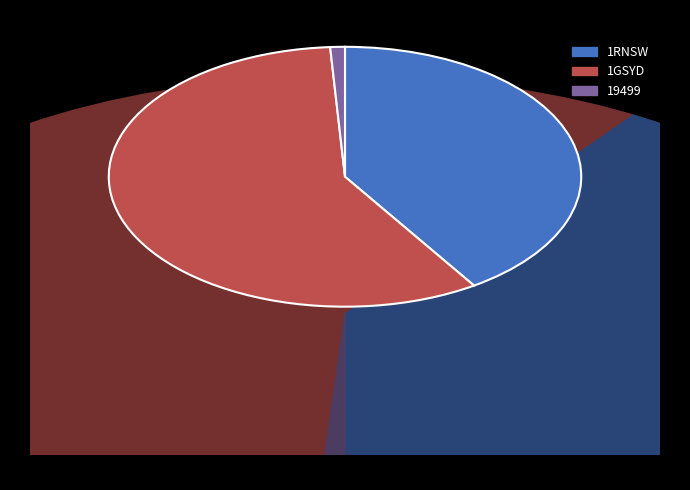

Is it true that 19499 is 8% of the pie?

False